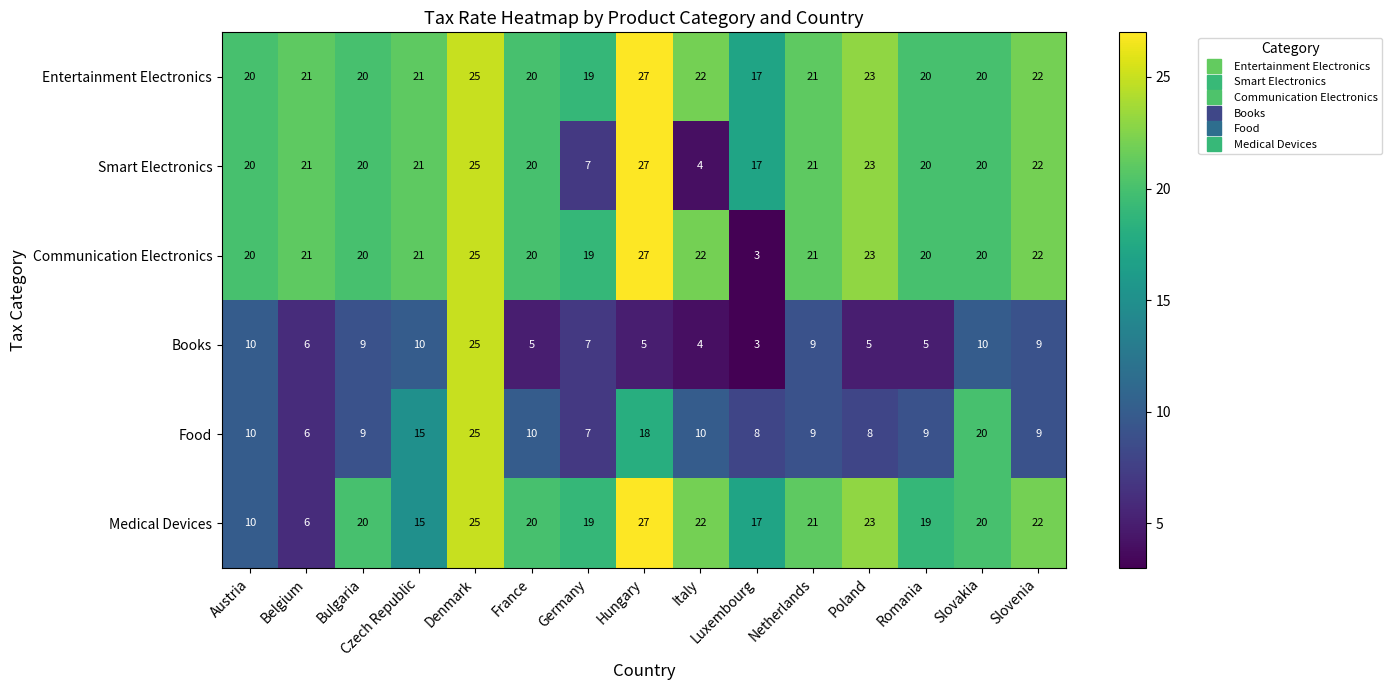

What is the spread (max minus min) of values at Romania?

15